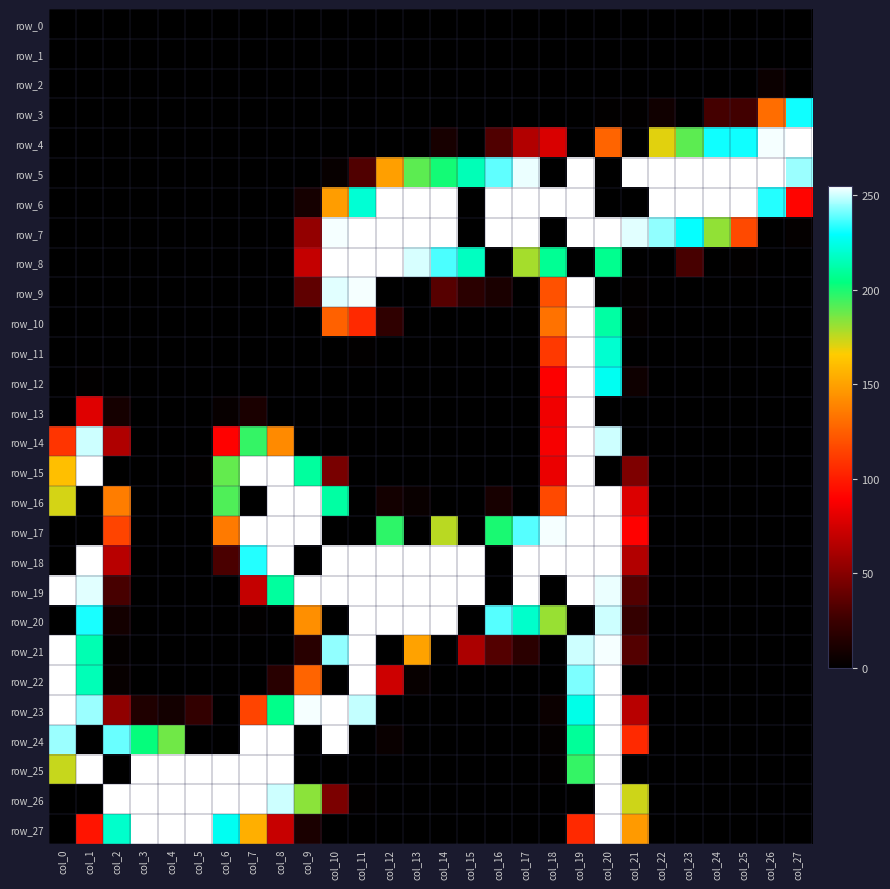

What is the spread (max minus min) of values at col_23?

255